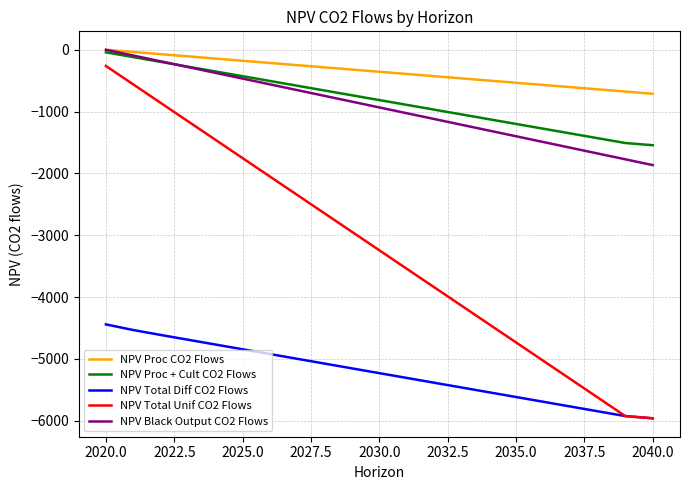

Which series has the largest total across all categories?

NPV Proc CO2 Flows